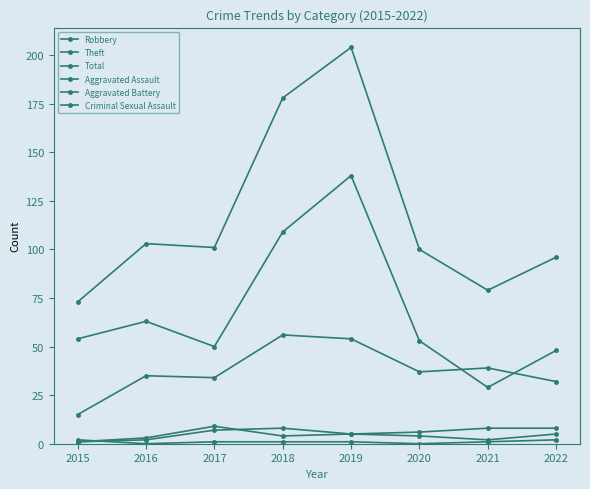

Count the number of data series in this chart.

6